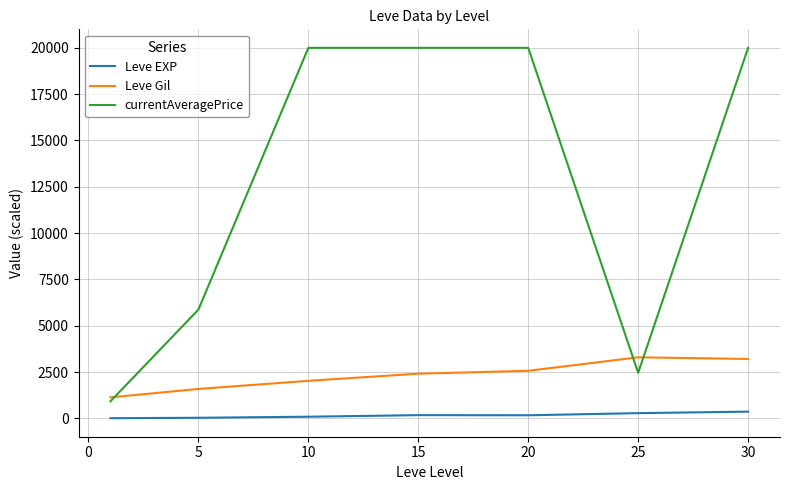

What is the greatest value displayed?

20000.0